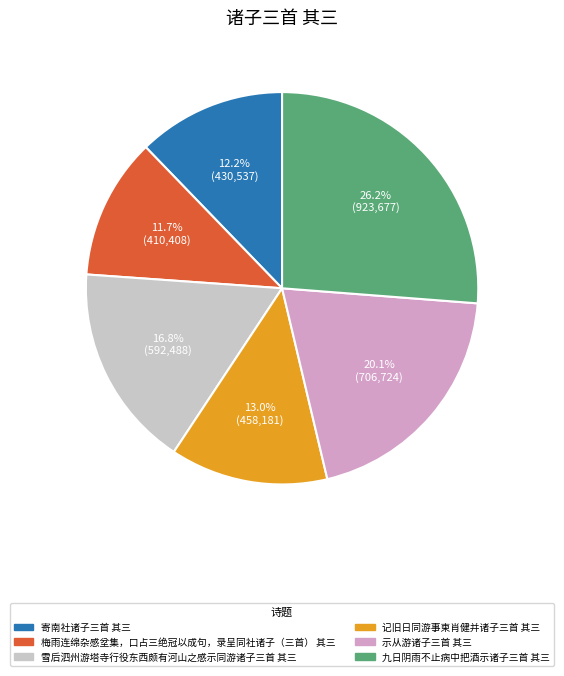

To the nearest percent, what is the difference between the 九日阴雨不止病中把酒示诸子三首 其三 and 记旧日同游事柬肖健并诸子三首 其三 slice percentages?

13%